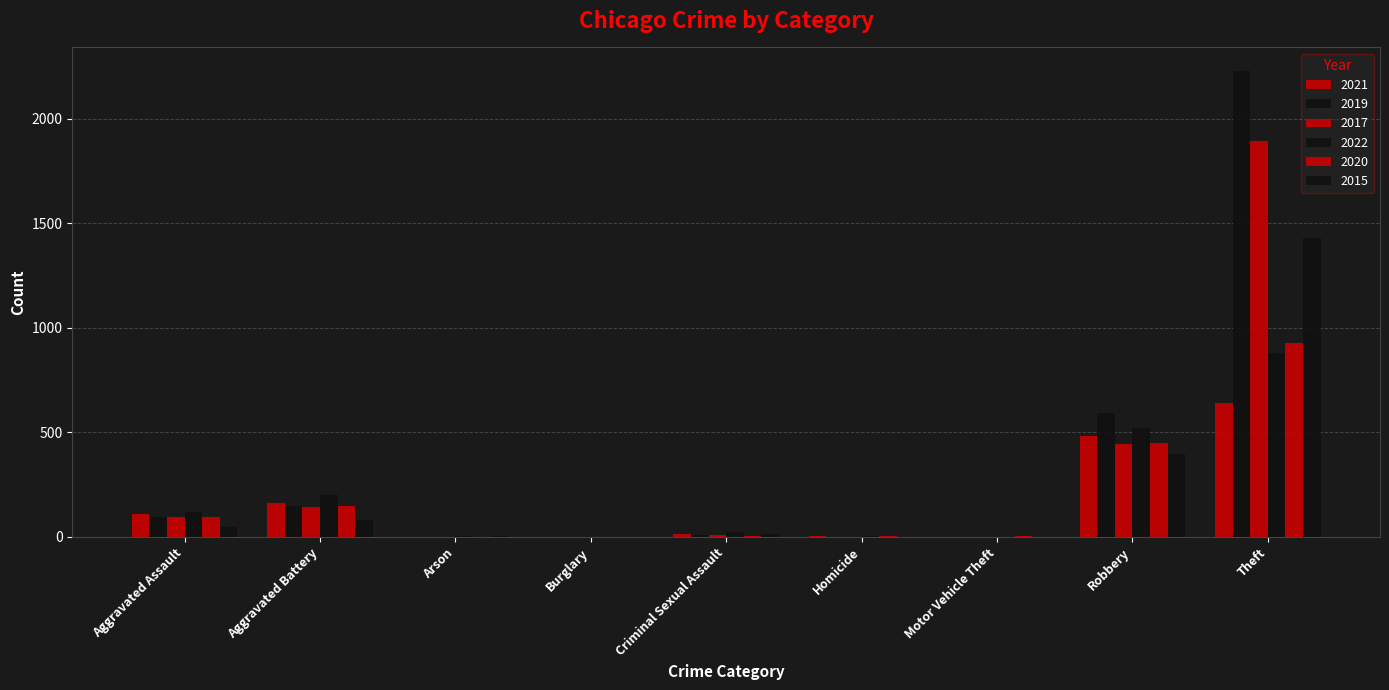

Between Theft and Homicide, which is larger?

Theft